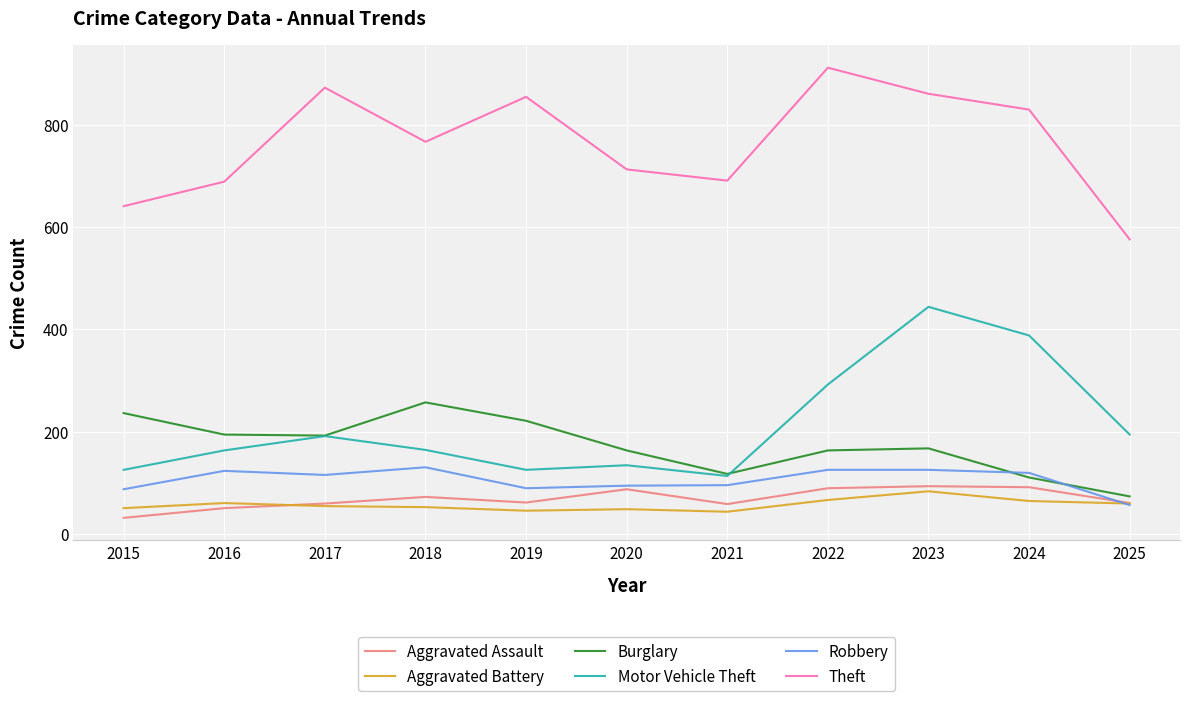

What is the difference between the highest and lowest values at 2020?

665